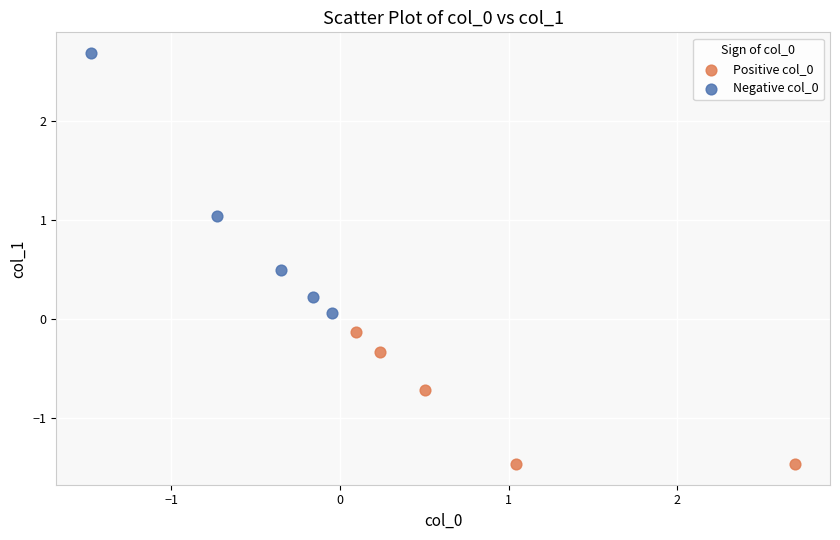

Which series has the largest Y range (max minus min)?

Negative col_0